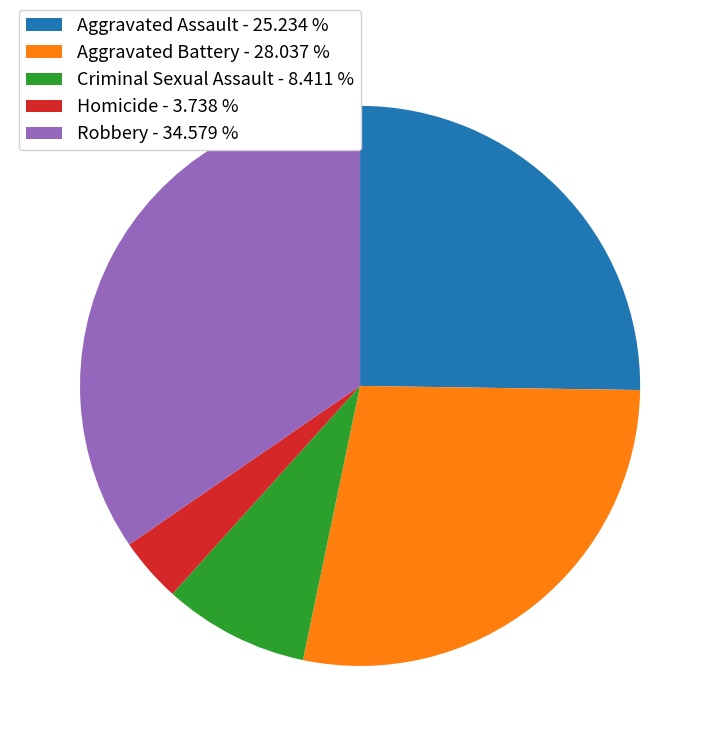

How many segments does this pie chart have?

5